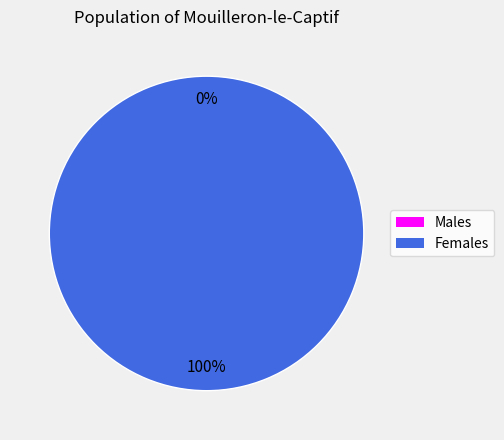

How many segments does this pie chart have?

2